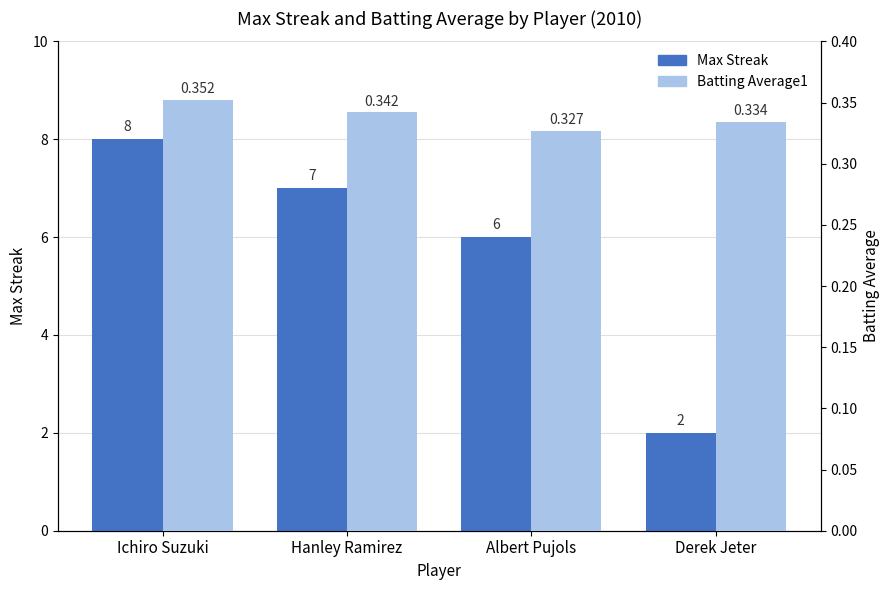

At which label is Batting Average1 closest to 0?

Albert Pujols